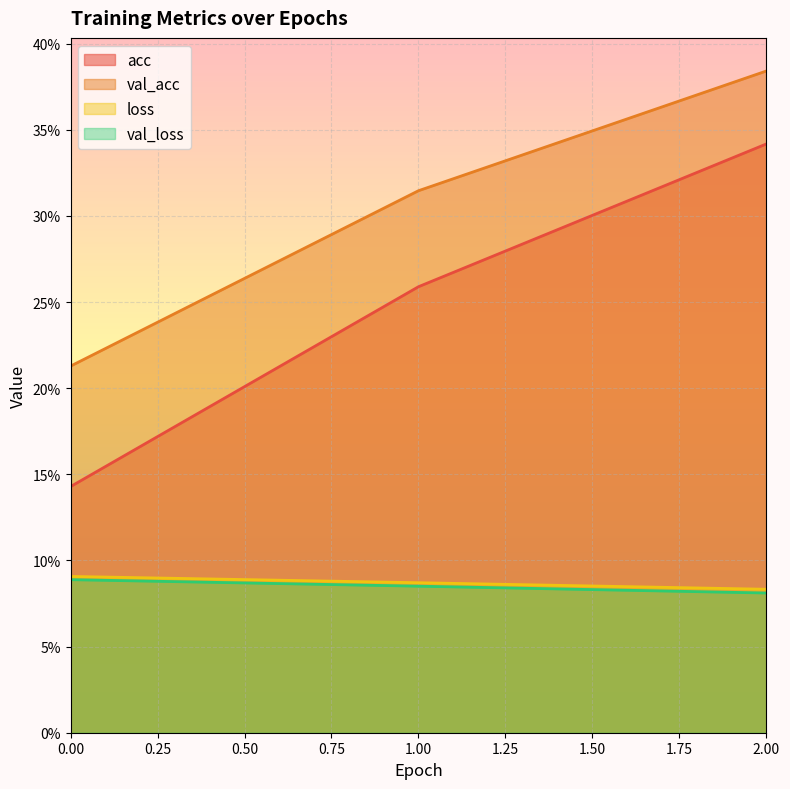

Reading right to left, extract all data points from this chart.

acc: 0.3	0.3	0.1
loss: 0.1	0.1	0.1
val_acc: 0.4	0.3	0.2
val_loss: 0.1	0.1	0.1